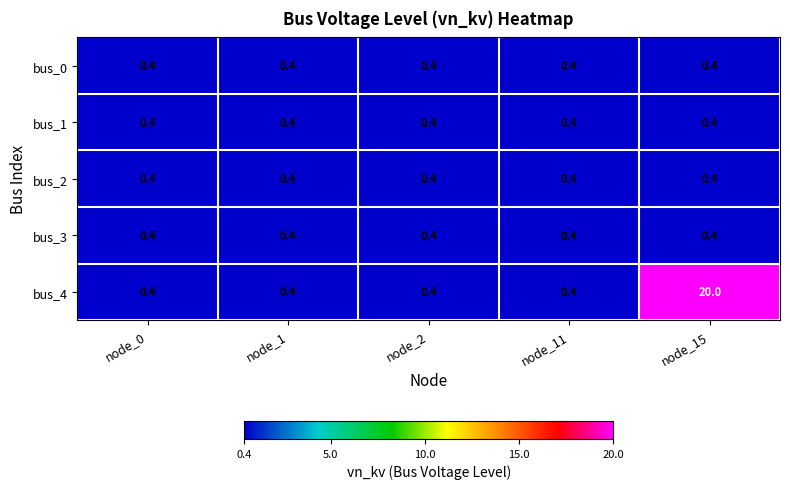

At which category is the sum across all series the highest?

node_15